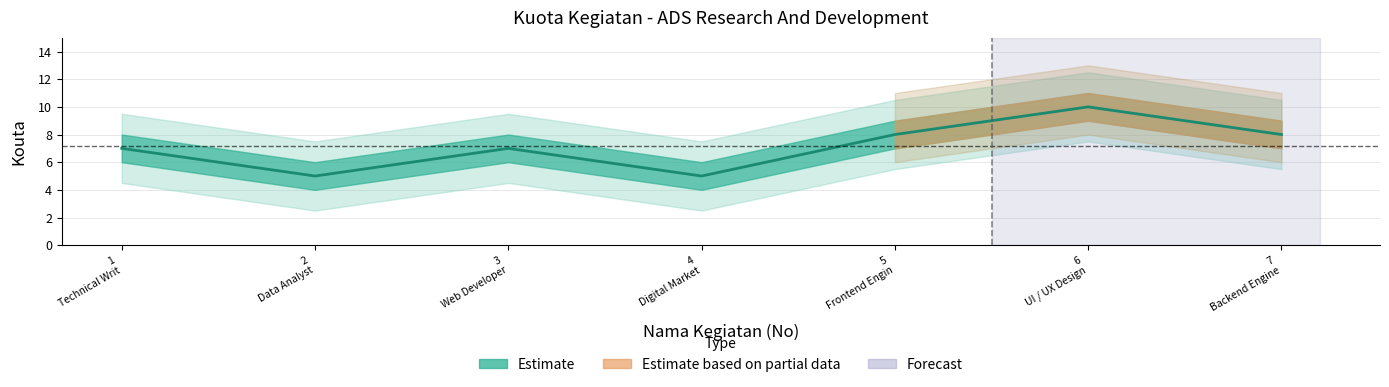

The value at 6
UI / UX Design is 10. True or false?

True